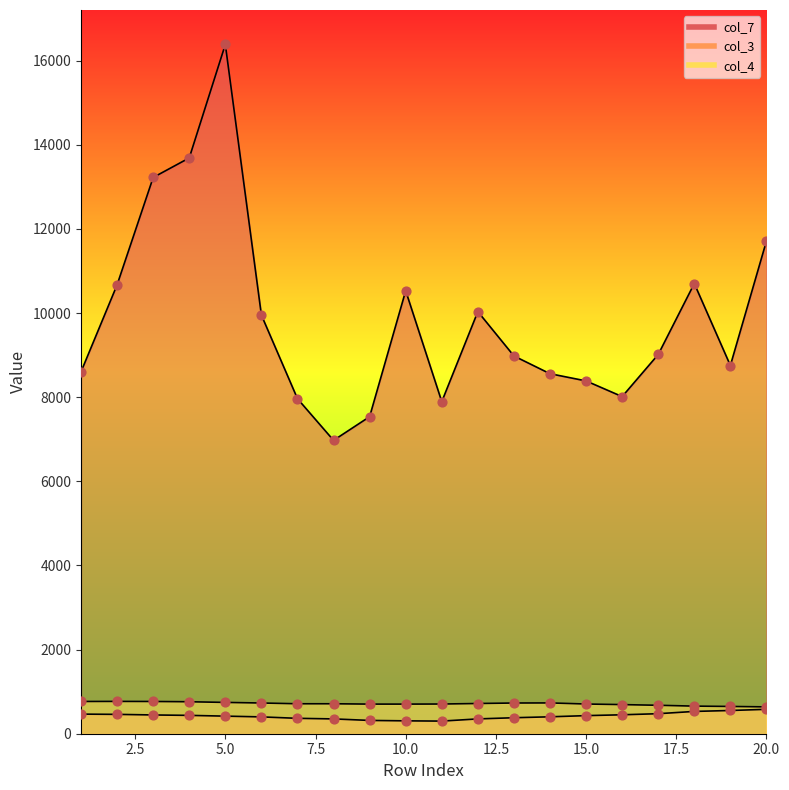

At which category is the sum across all series the highest?

5